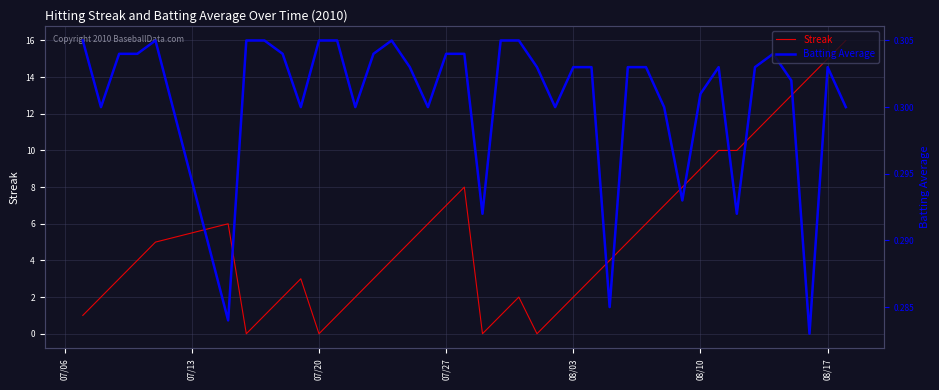

How many Batting Average values are between 0 and 1?

40